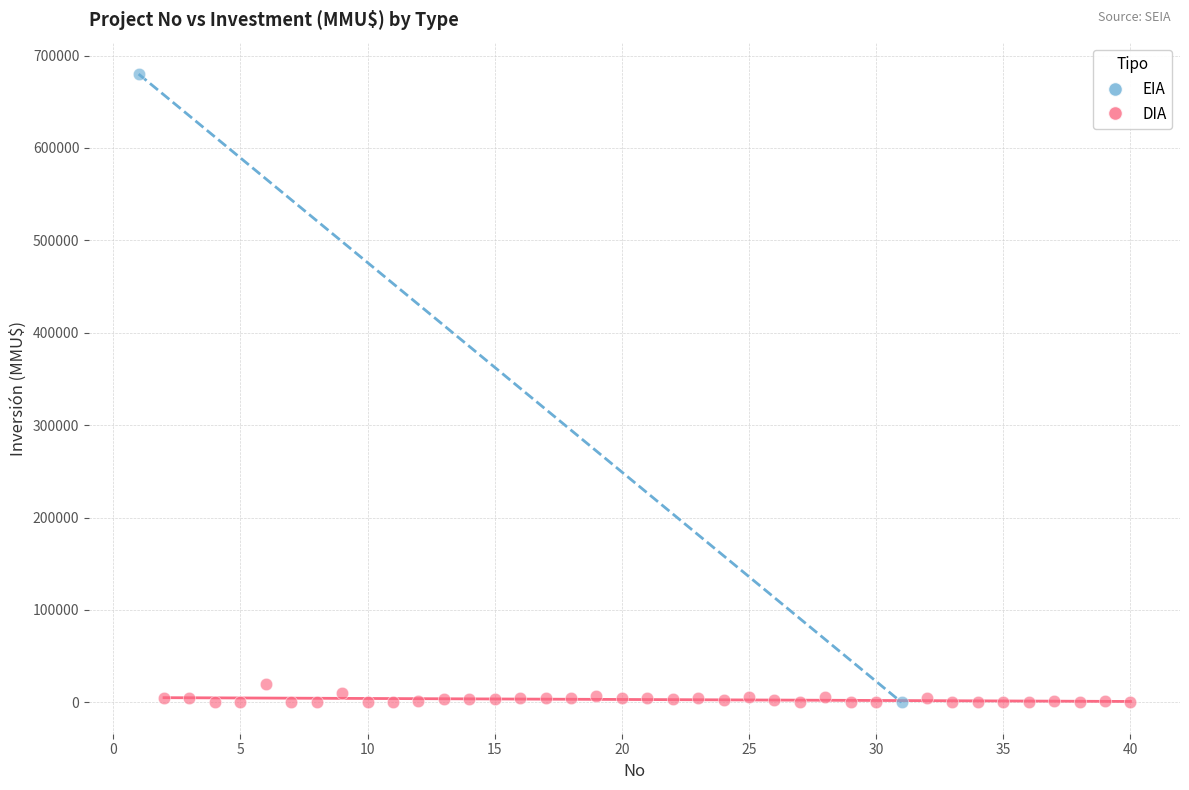

What are all the series names shown in the legend?

EIA, DIA